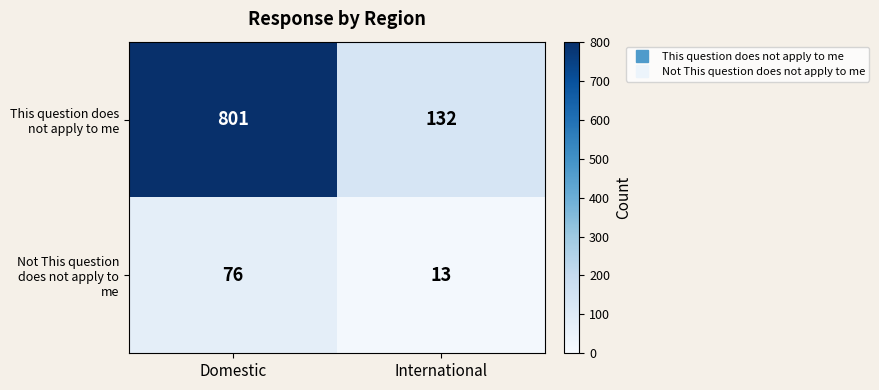

Which series changed the most between Domestic and International?

This question does not apply to me